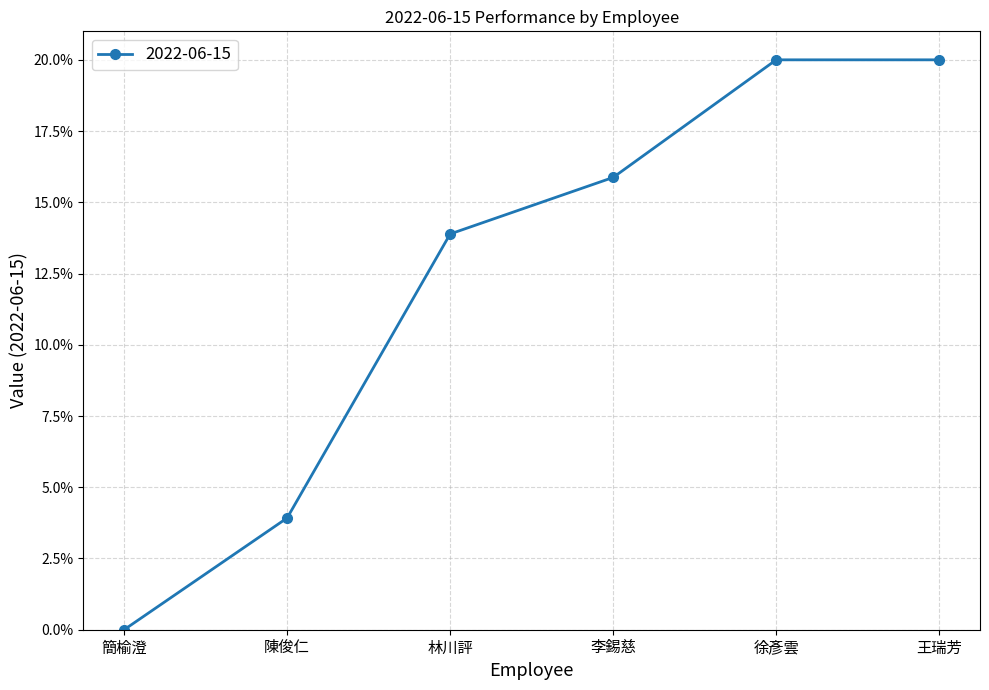

List the labels in order of value, largest first.

徐彥雲, 王瑞芳, 李錫慈, 林川評, 陳俊仁, 簡榆澄